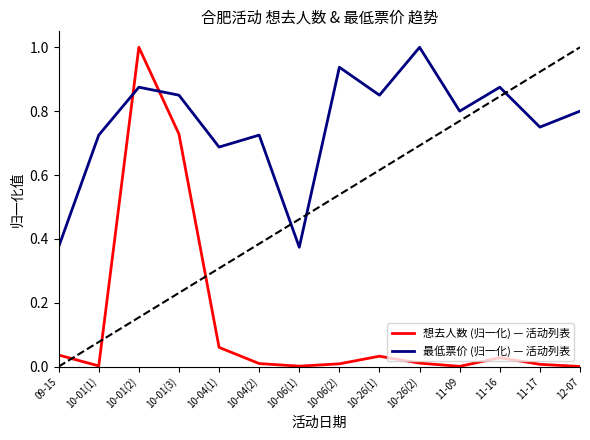

Rank the series by their average value, from highest to lowest.

最低票价 (归一化) — 活动列表, 想去人数 (归一化) — 活动列表